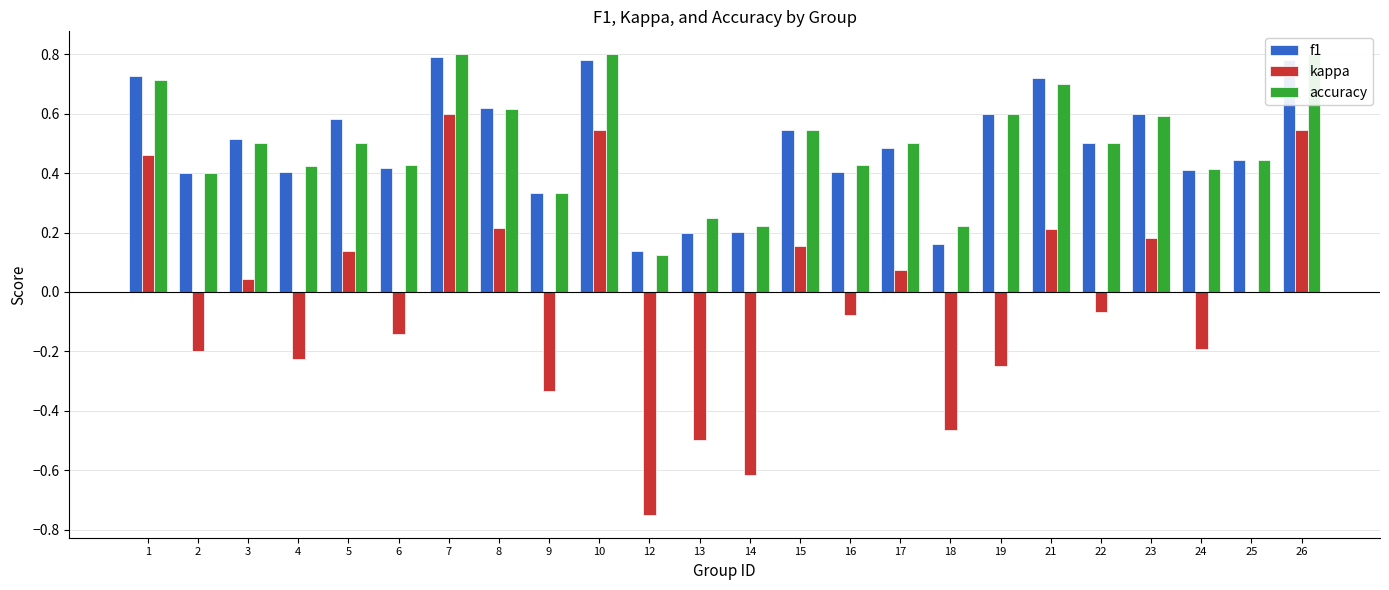

How many values in kappa are above zero?

11